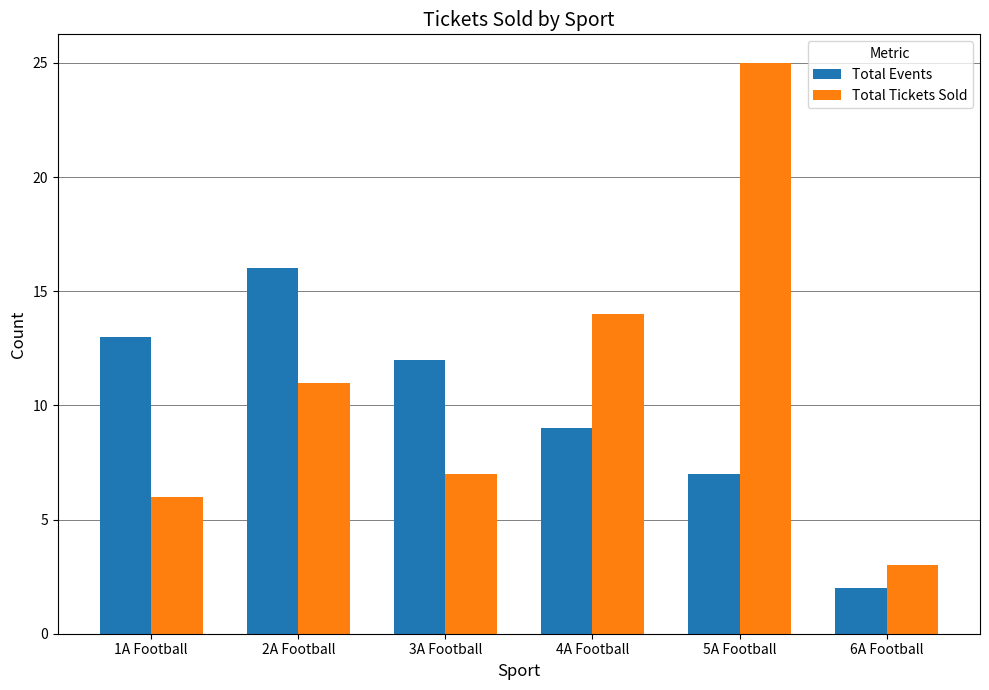

List the series in order of their overall mean, highest first.

Total Tickets Sold, Total Events